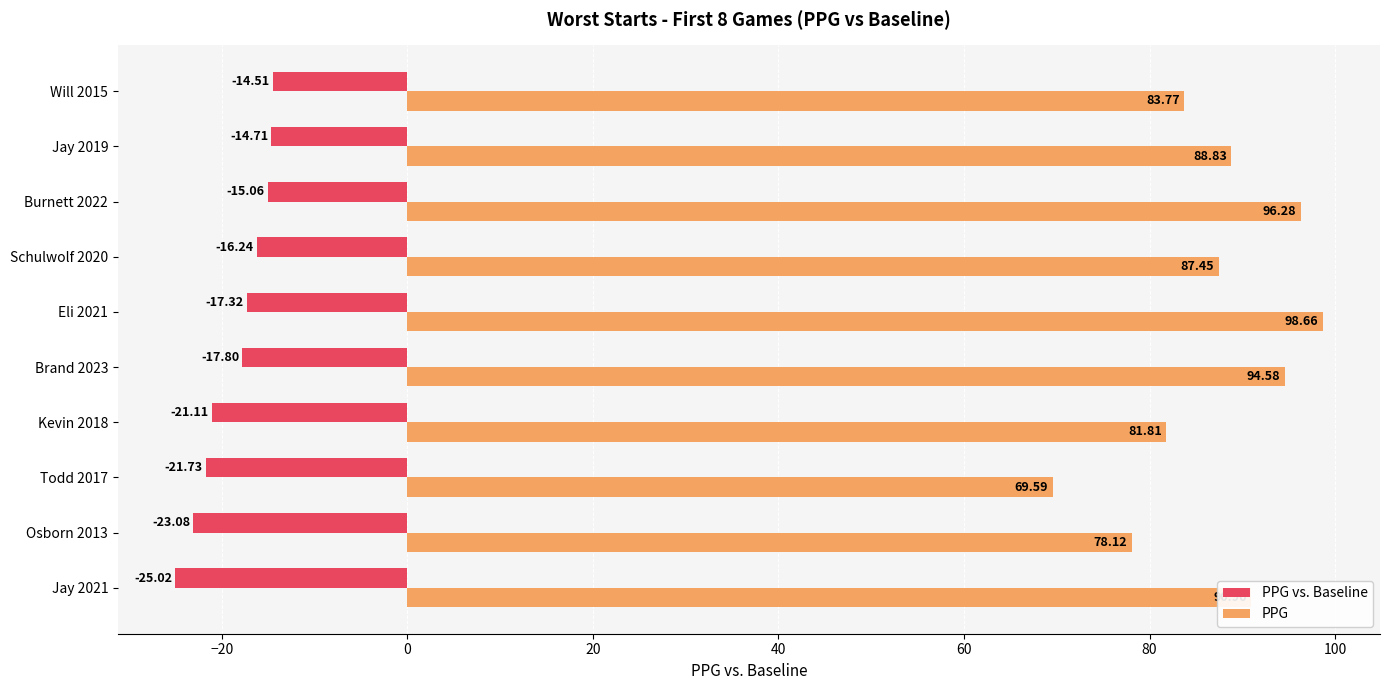

At which category is the sum across all series the highest?

Eli 2021